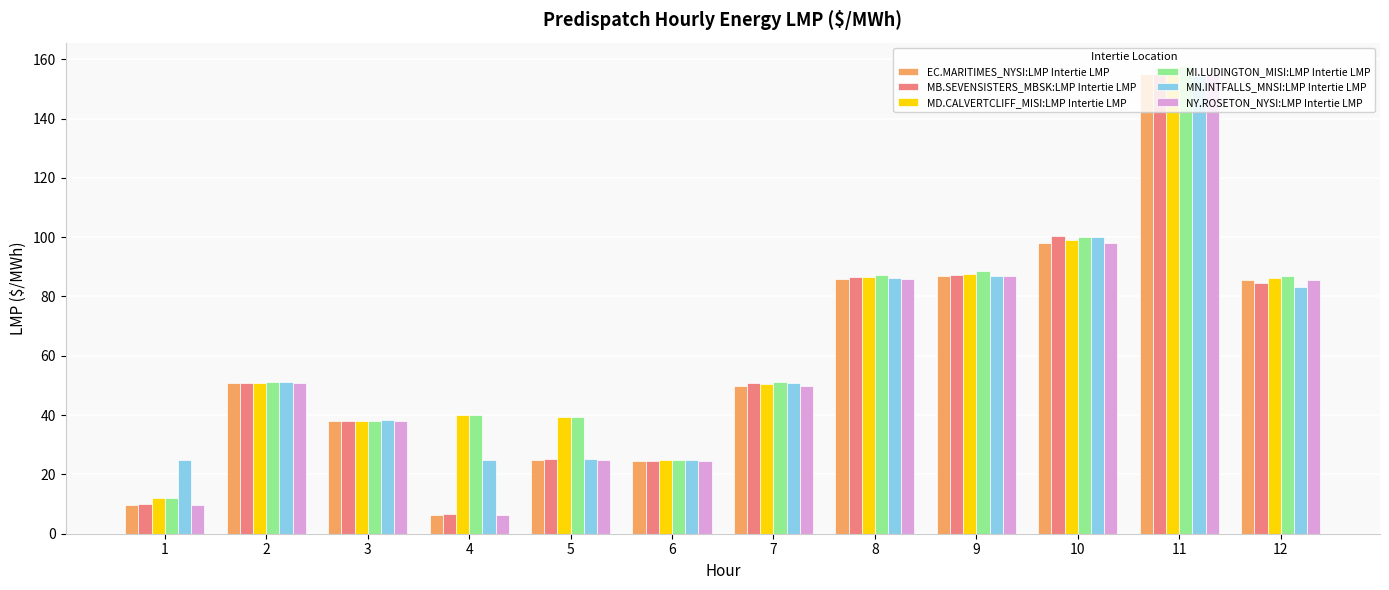

How many bars are there in total?

72